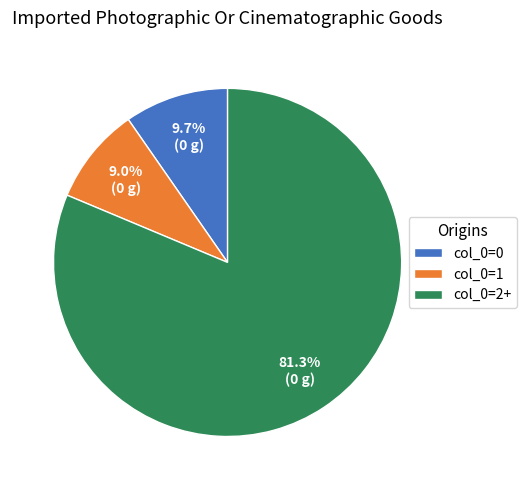

What is the total percentage of col_0=0 and col_0=1?

18.7%